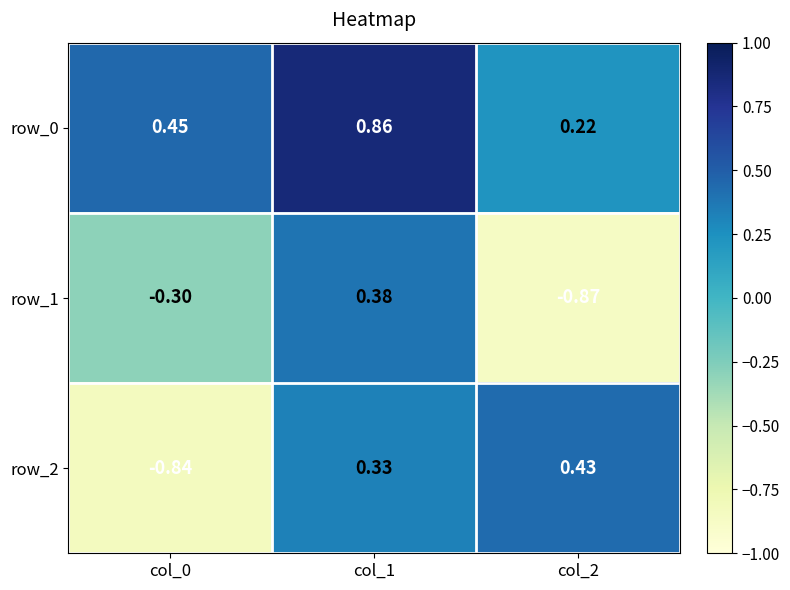

What is the sum of the row_0 values at col_2 and col_1?

1.1